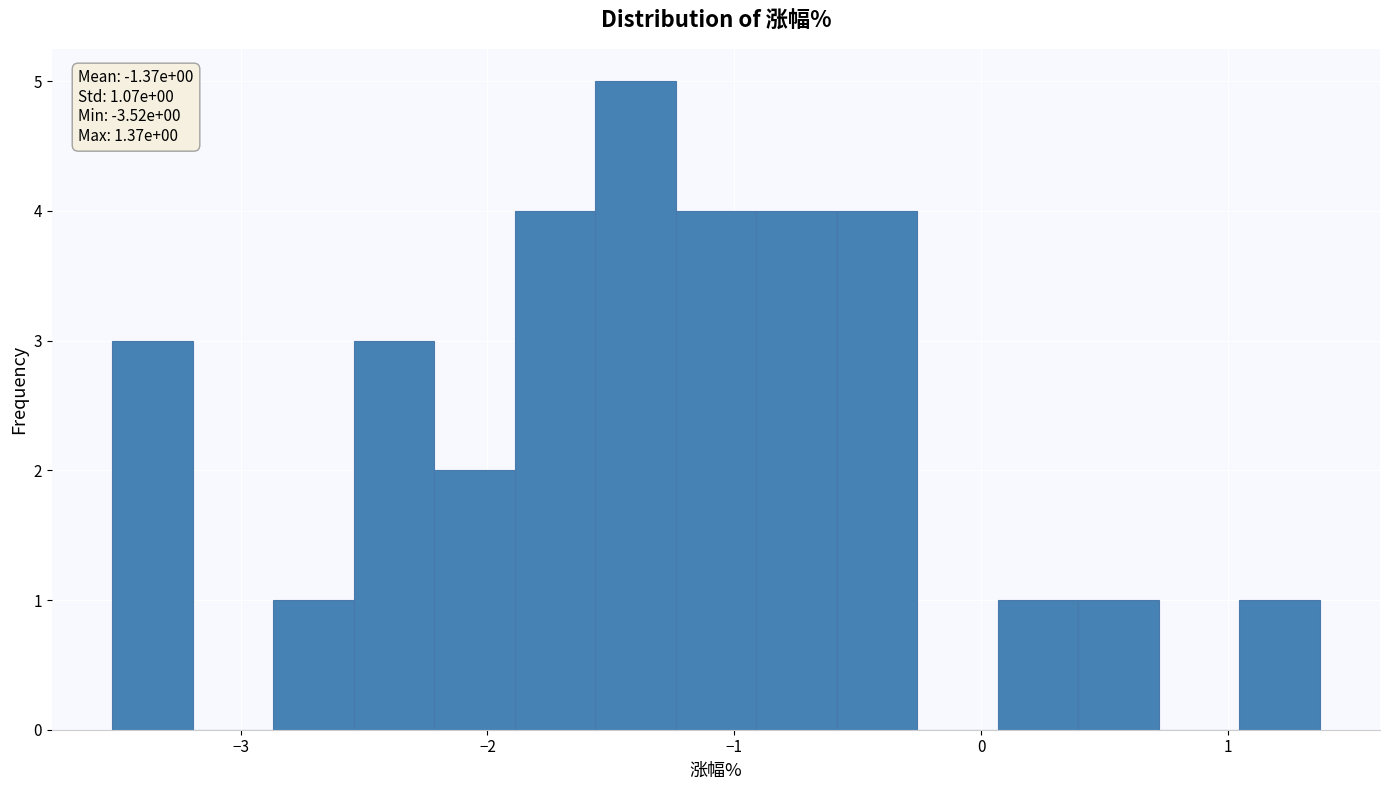

Around what value on the x-axis is the tallest bar? Give the approximate position of its centre, as read against the axis.

-1.4